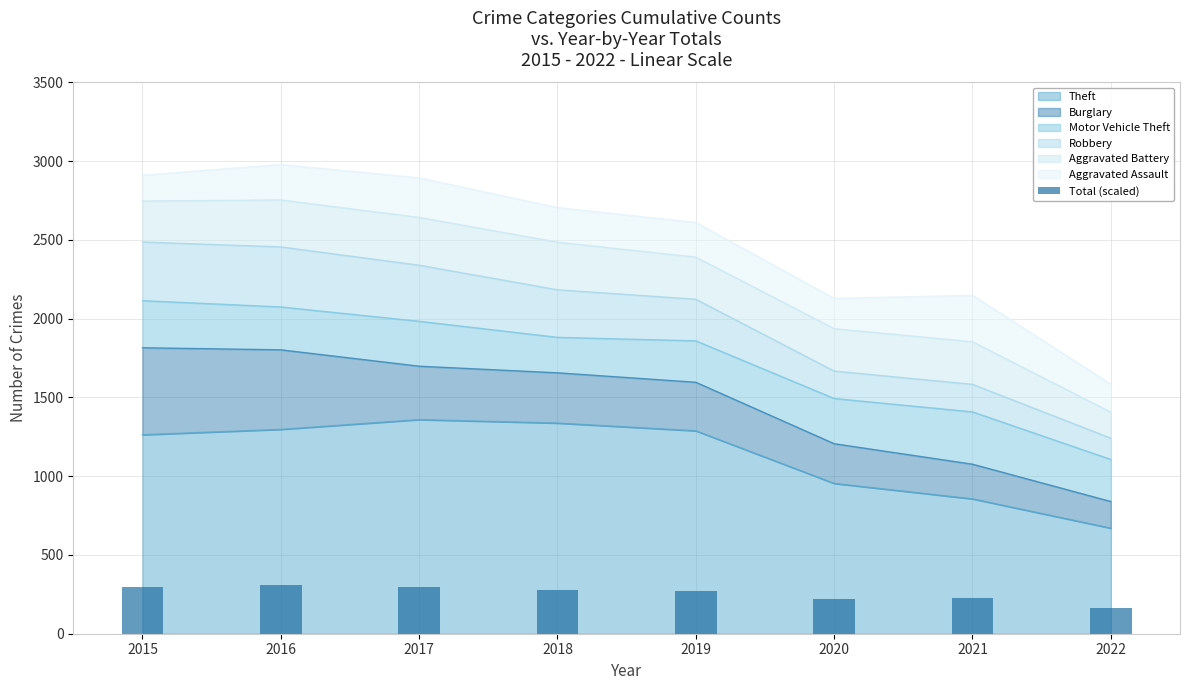

What is the smallest value displayed?

164.6